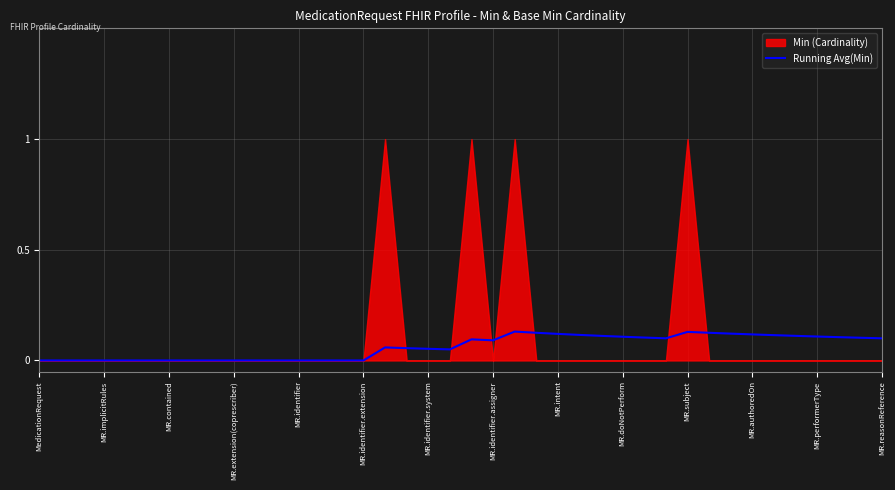

True or false: Running Avg(Min) has a value of -0.1 at MR.identifier.extension.

False